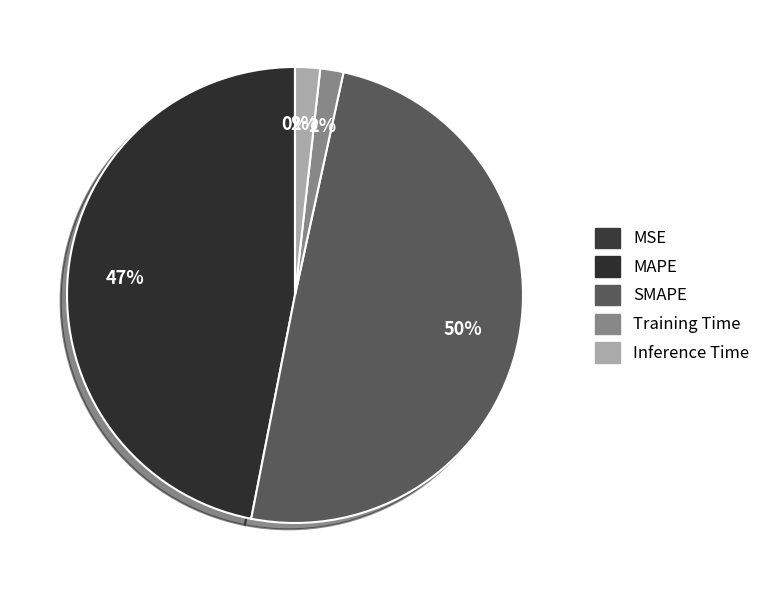

To the nearest percent, what is the difference between the largest and smallest slice percentages?

50%